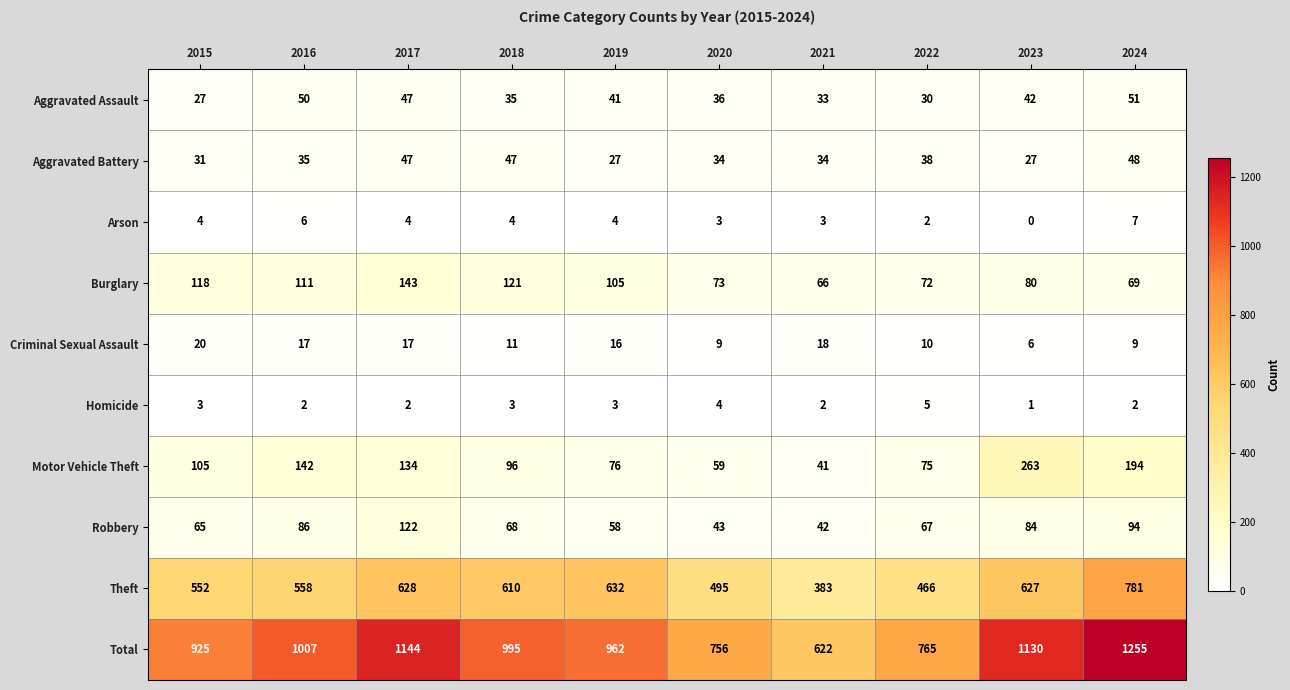

What is the difference between the highest and lowest values at 2015?

922